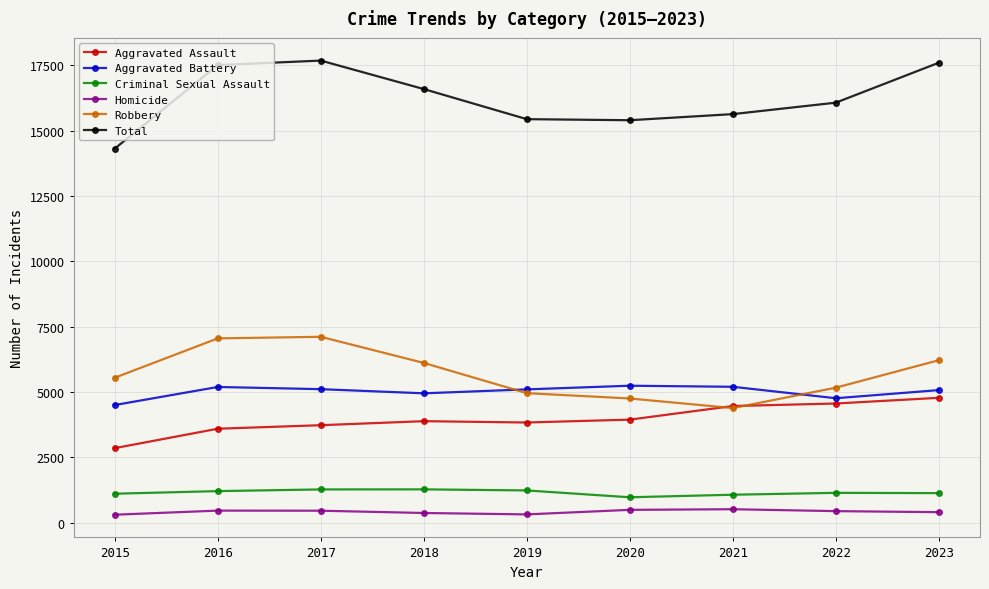

What is the total value across all series at 2015?

28636